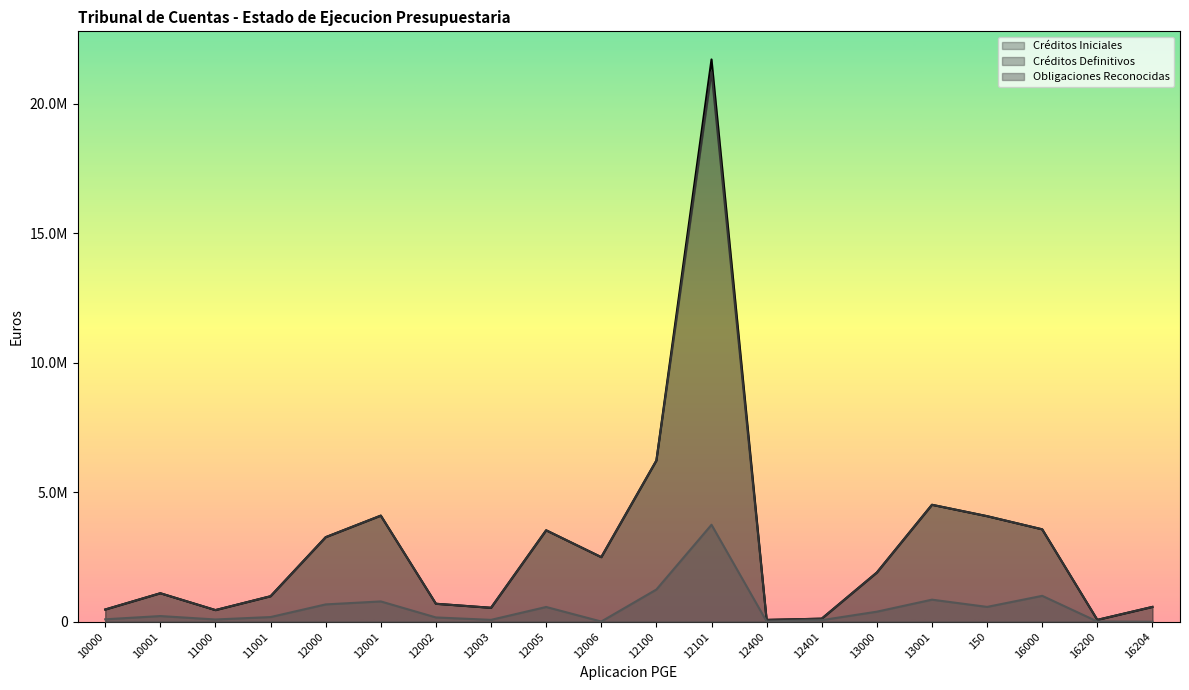

In Créditos Iniciales, how many points are lower than both neighbors (excluding endpoints)?

5